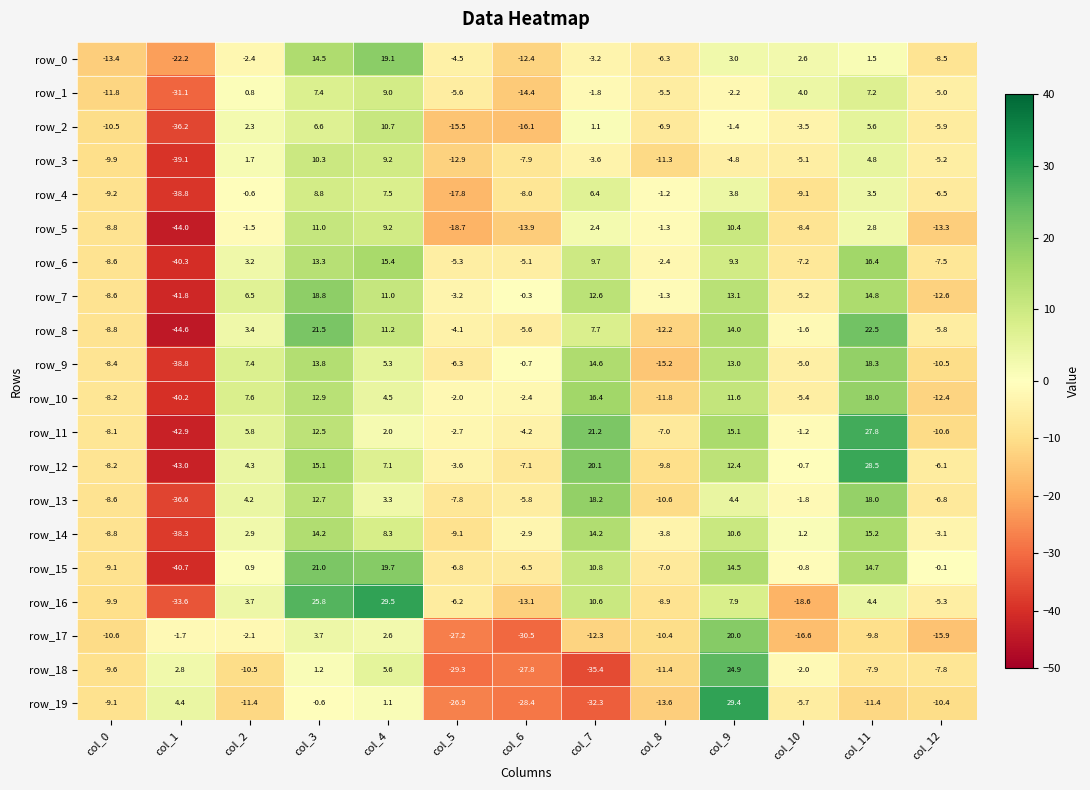

Which series has the largest total across all categories?

row_15